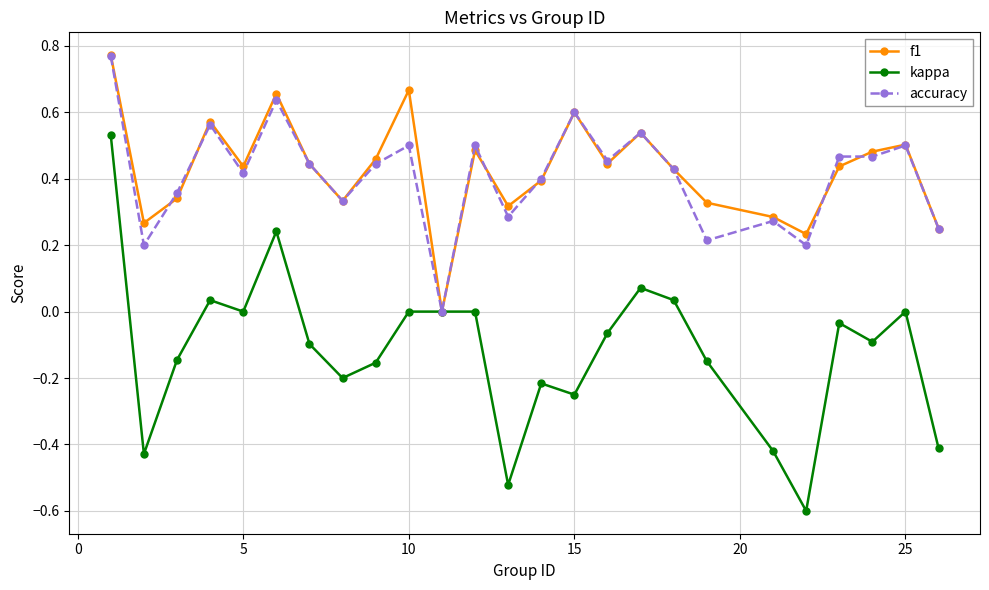

Which series has the largest range (max minus min)?

kappa